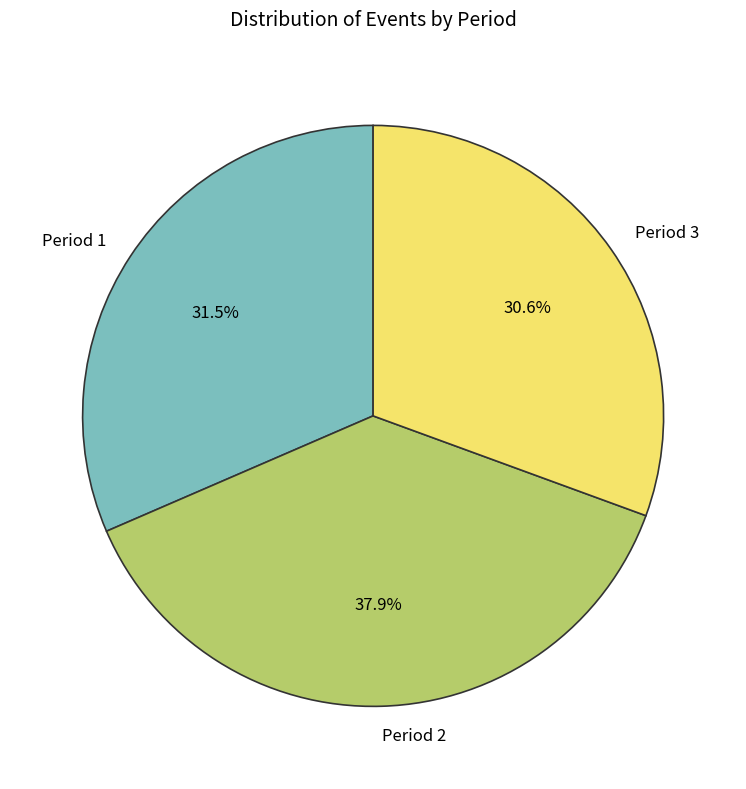

Combined, do Period 1 and Period 2 account for over 50%?

Yes